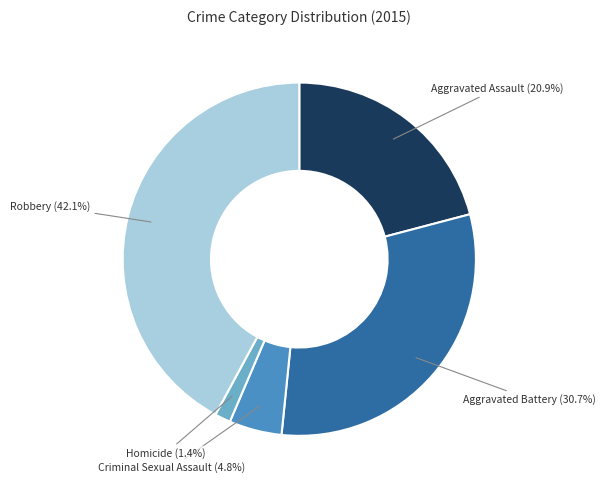

Between Robbery and Aggravated Battery, which is larger?

Robbery